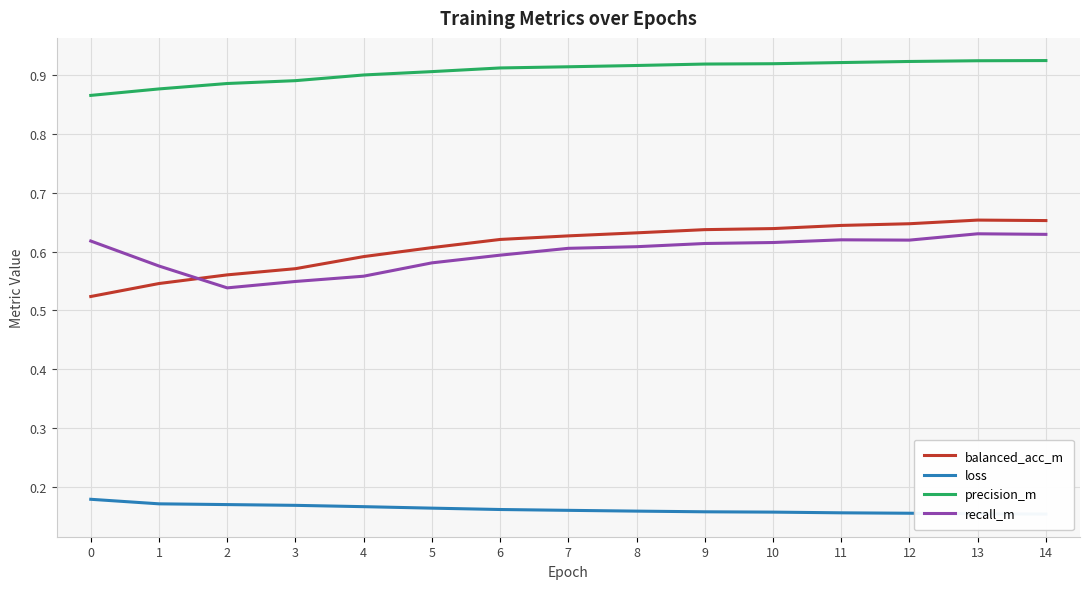

Is it true that loss equals 0.2 at 8?

False